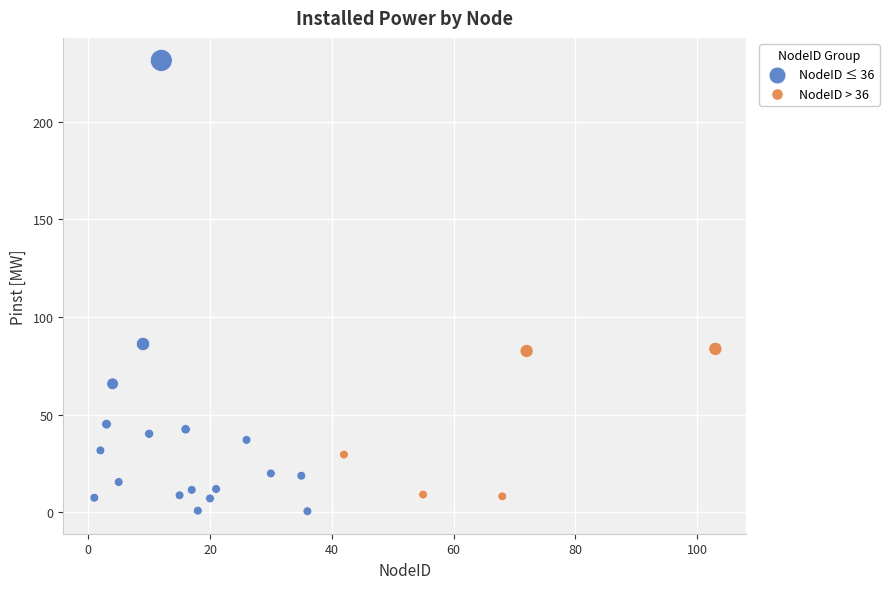

Which series contains the highest Y value?

NodeID ≤ 36